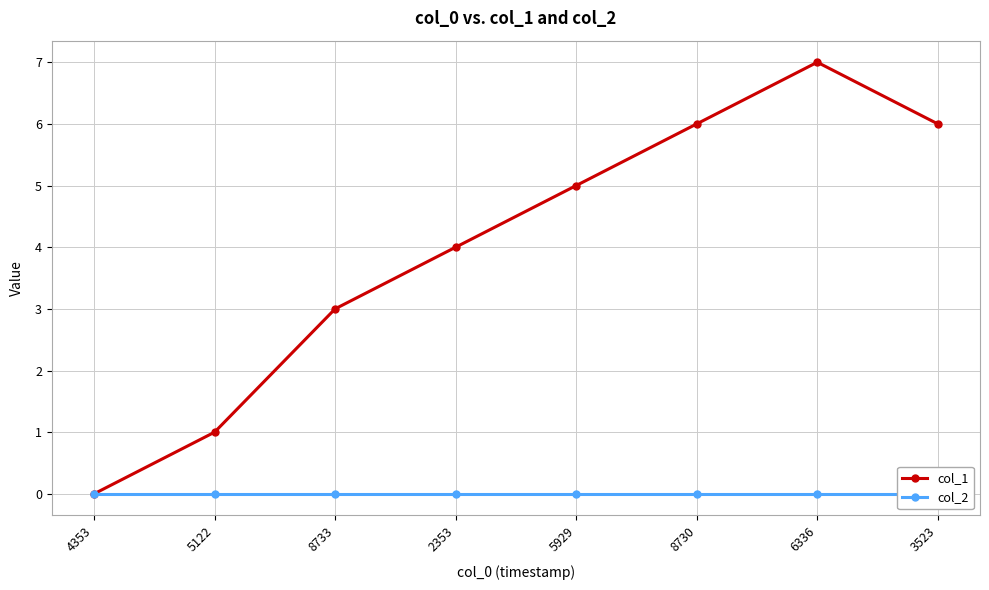

Which has a higher value, 8730 or 5122?

8730